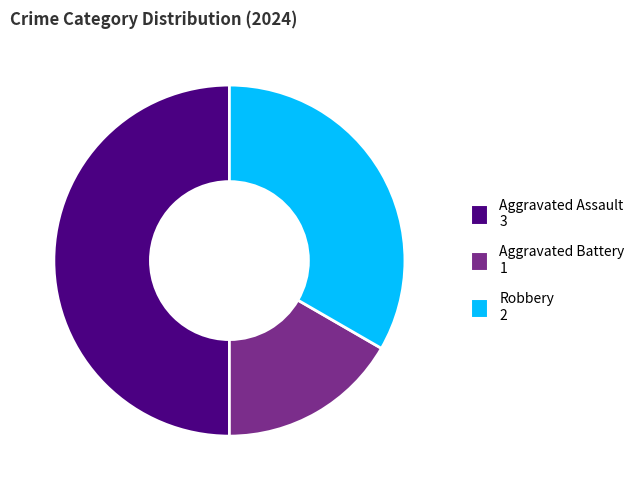

Do Aggravated Assault 3 and Robbery 2 together represent more than half of the pie?

Yes